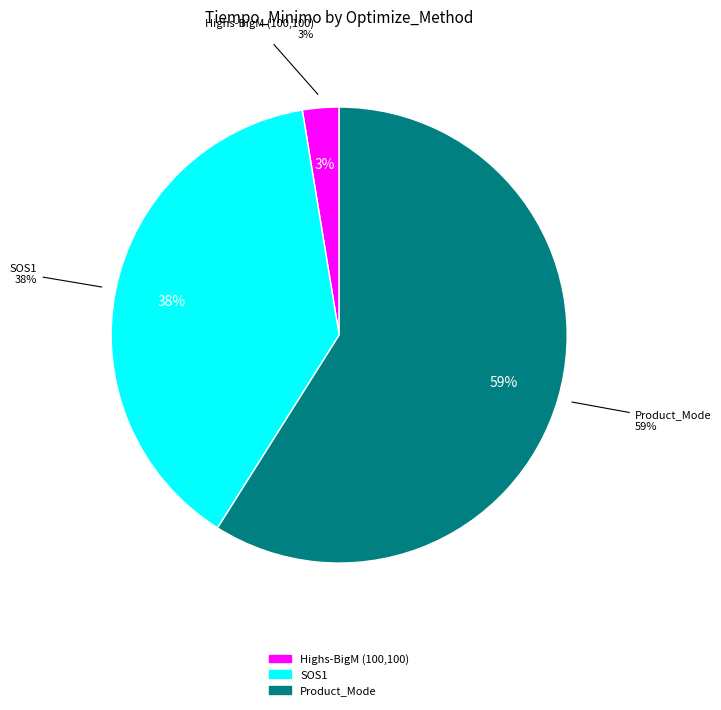

What percentage is NOT represented by Highs-BigM (100,100)?

97.4%